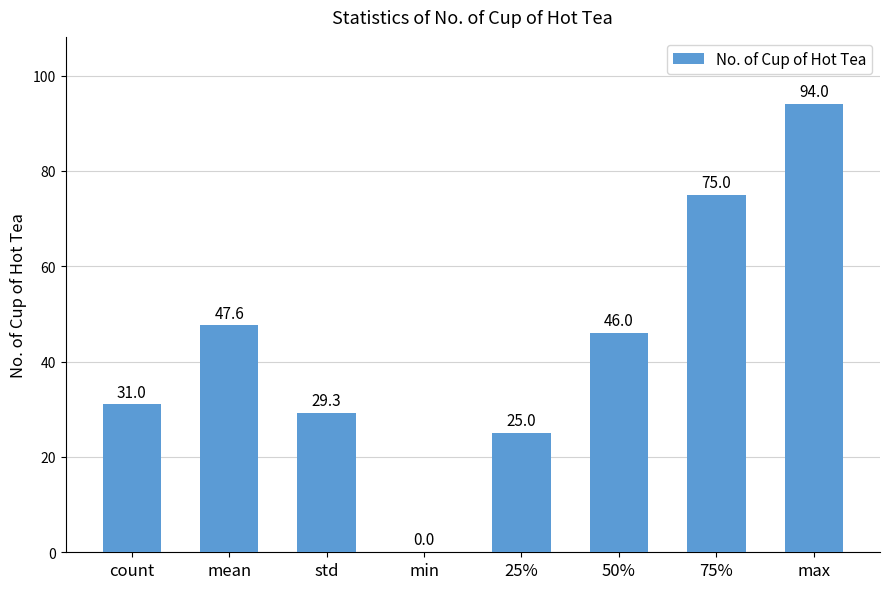

Reading left to right, list all the values displayed in this chart.

count=31.0	mean=47.6	std=29.3	min=0.0	25%=25.0	50%=46.0	75%=75.0	max=94.0